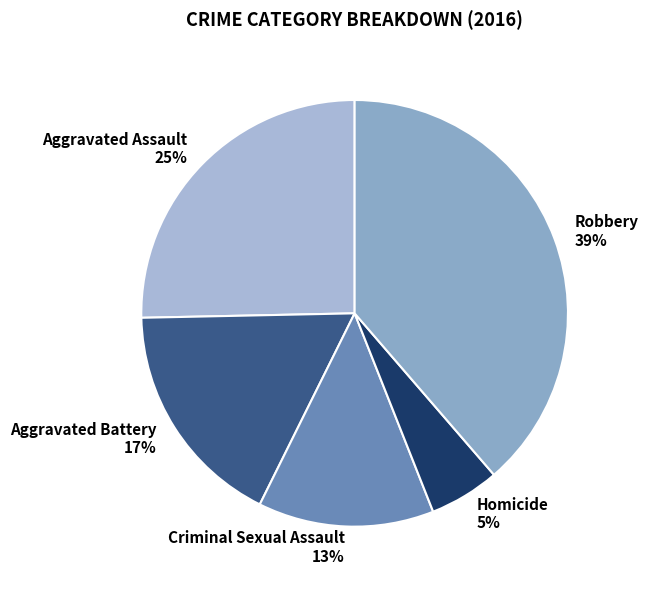

Rank the categories by value from highest to lowest.

Robbery, Aggravated Assault, Aggravated Battery, Criminal Sexual Assault, Homicide